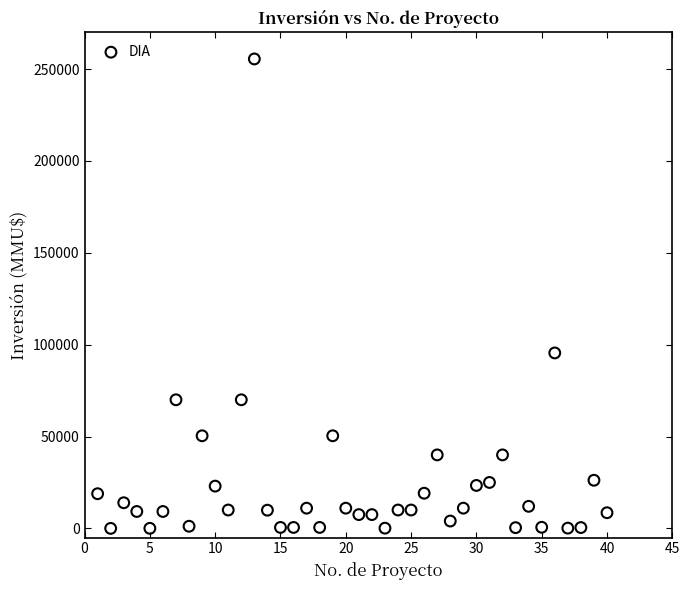

What is the range of Y values (max minus min)?

255515